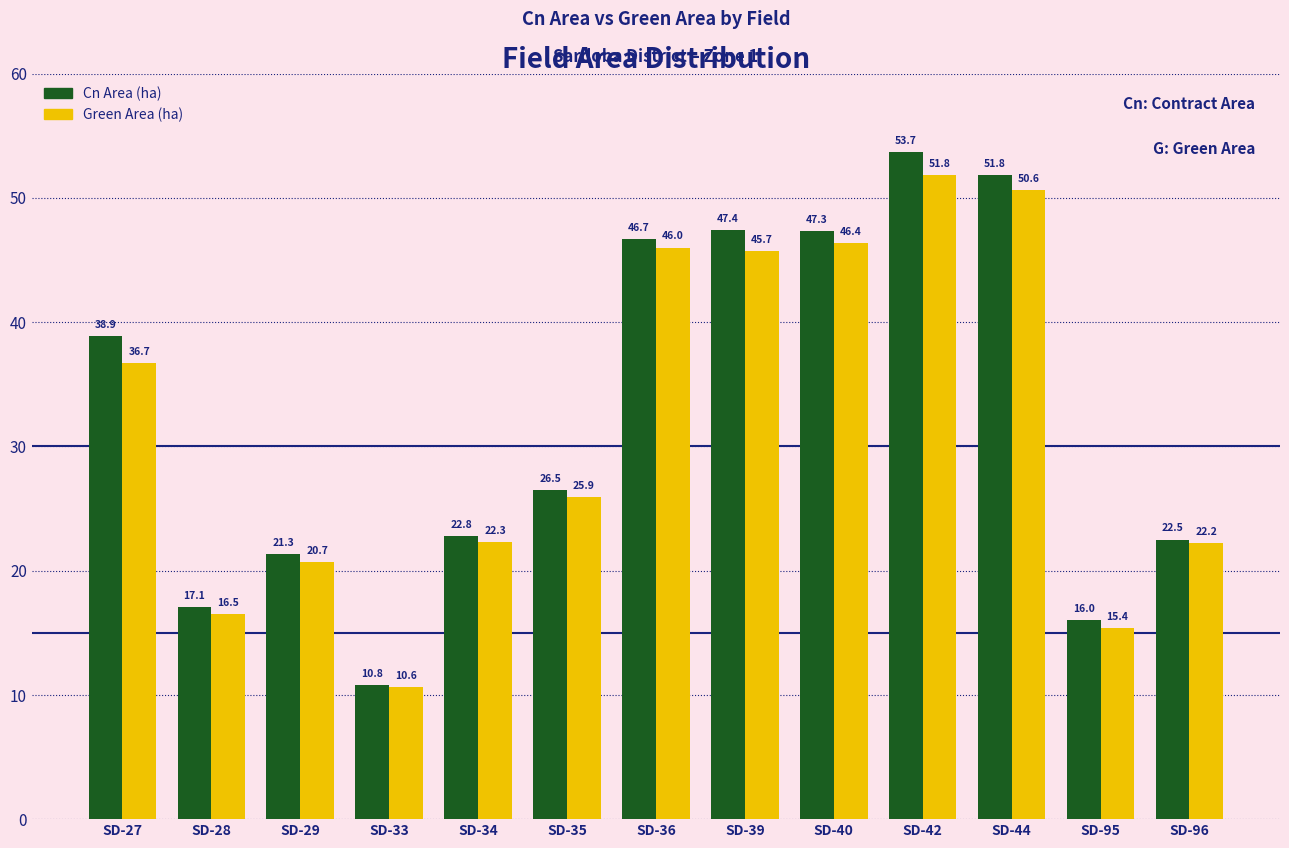

Is it true that Green Area (ha) equals 15.1 at SD-96?

False